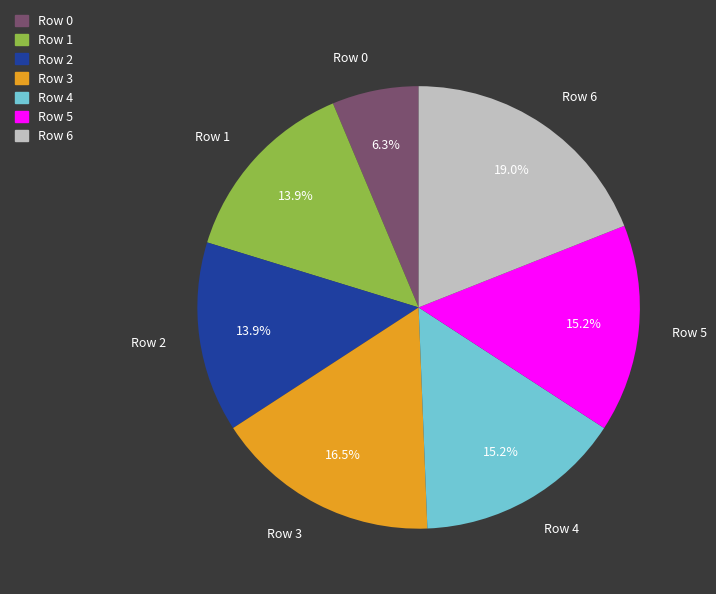

Is it true that Row 3 is 7% of the pie?

False